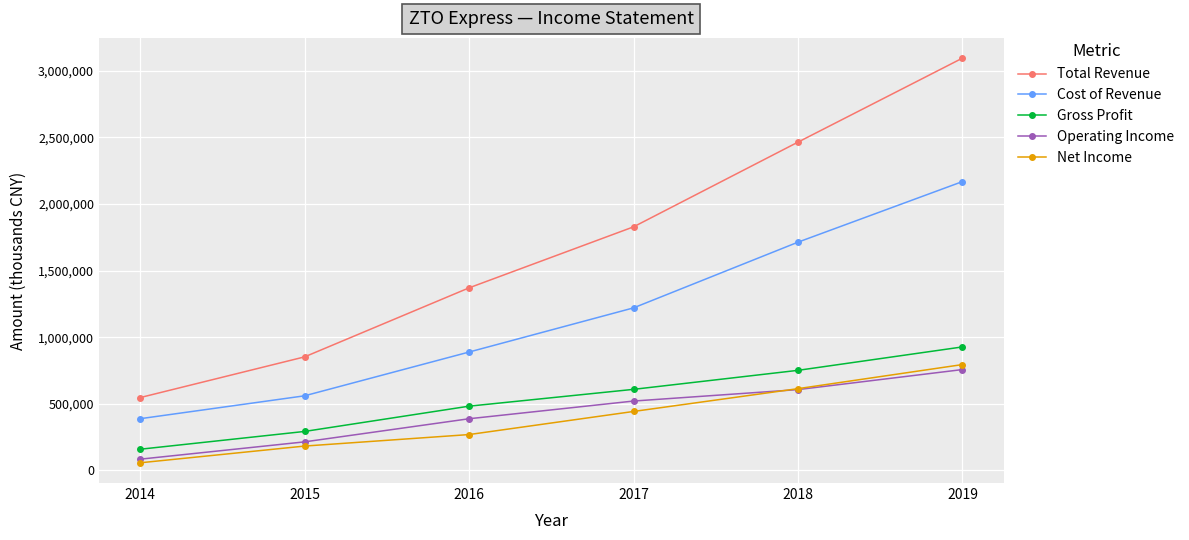

What is the difference between the second highest and minimum values in the Cost of Revenue series?

1325200